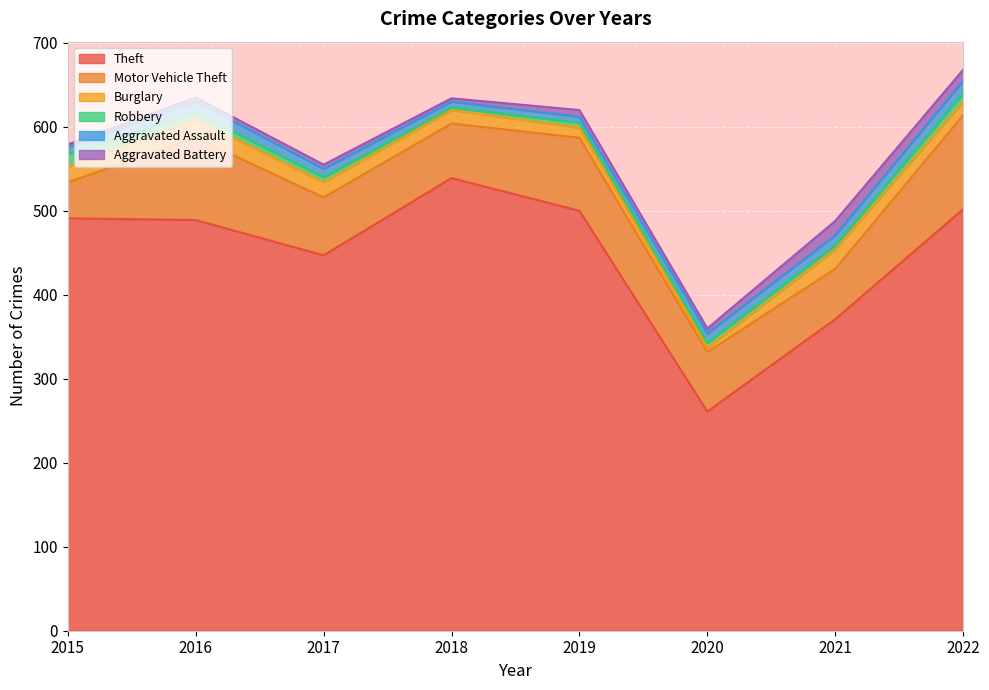

How many values in the Robbery series exceed 6?

3